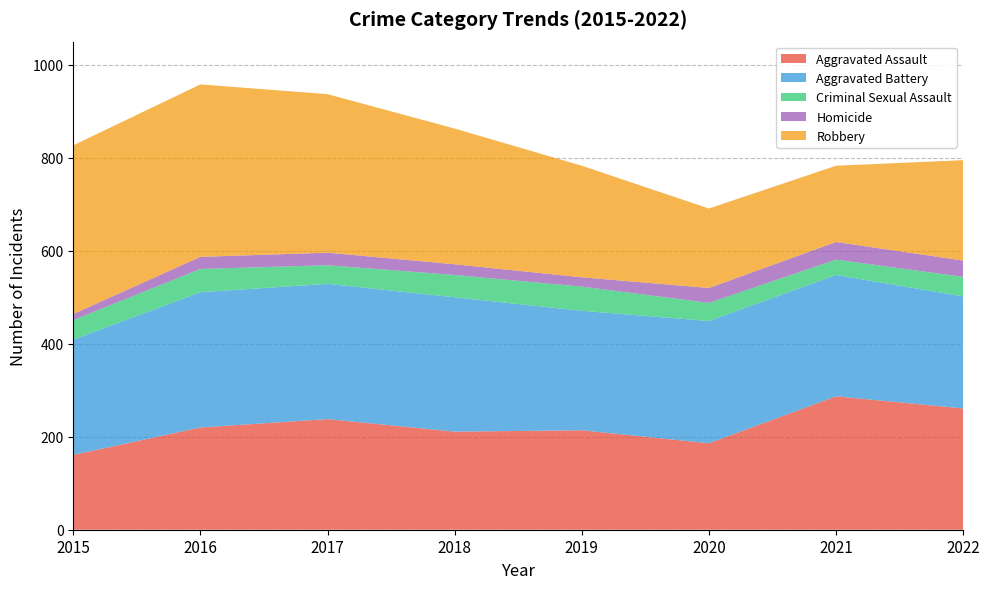

Reading left to right, list all the values displayed in this chart.

Aggravated Assault: 161	220	238	211	214	186	287	261
Aggravated Battery: 248	291	291	289	257	263	261	241
Criminal Sexual Assault: 42	50	40	48	52	39	33	42
Homicide: 13	26	27	23	20	32	38	35
Robbery: 363	371	341	292	240	171	164	216